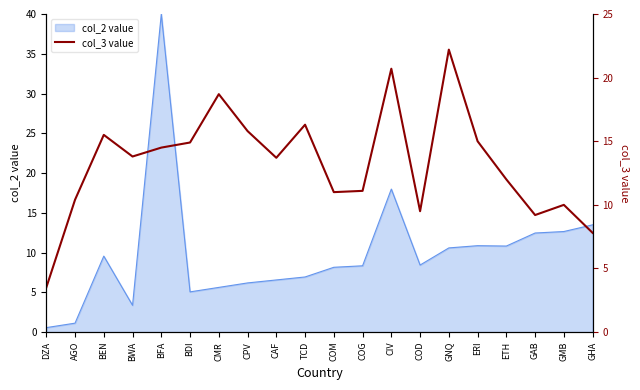

At which category does the chart reach its minimum across all series?

DZA